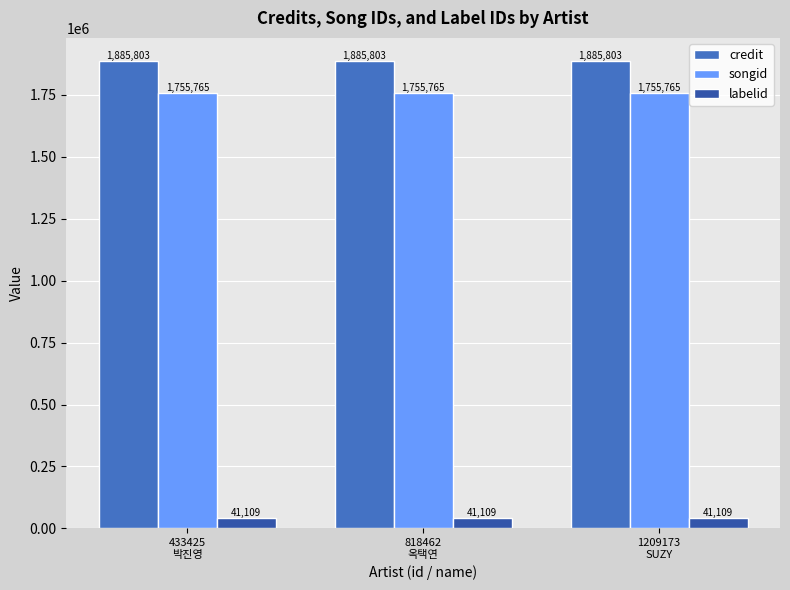

How many bars are there in each group?

3